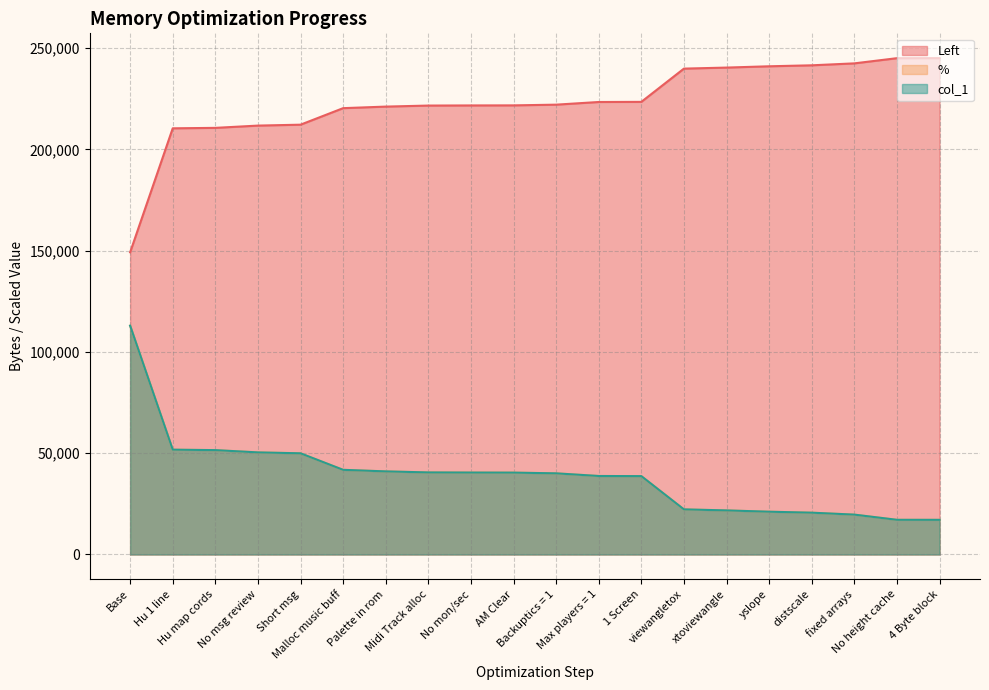

List the series in order of their peak value, highest first.

Left, %, col_1